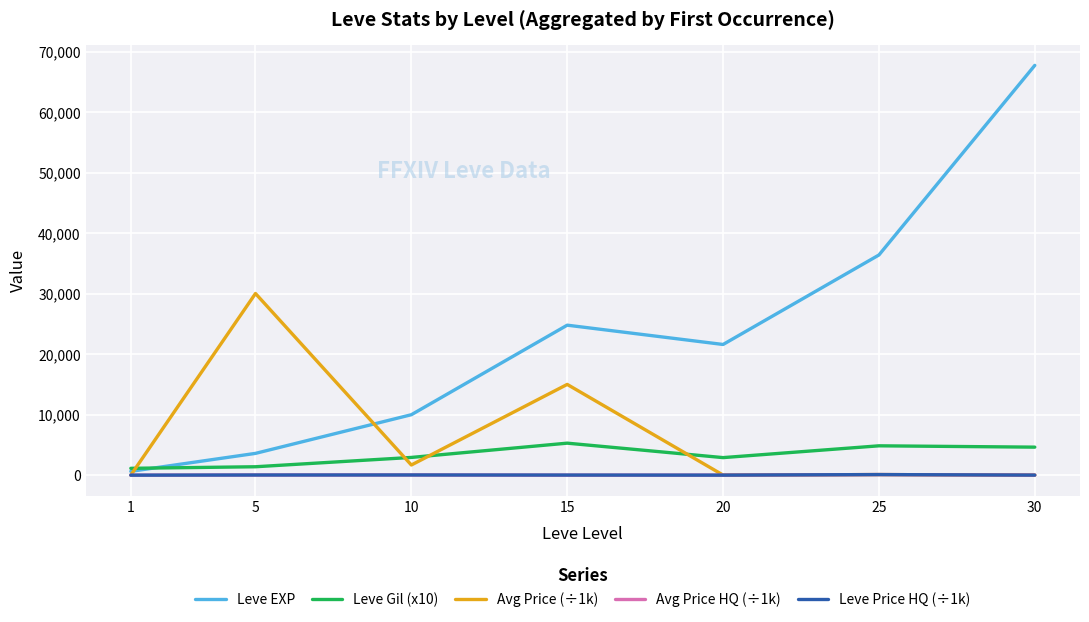

What is the total value across all series at 30?

72390.1